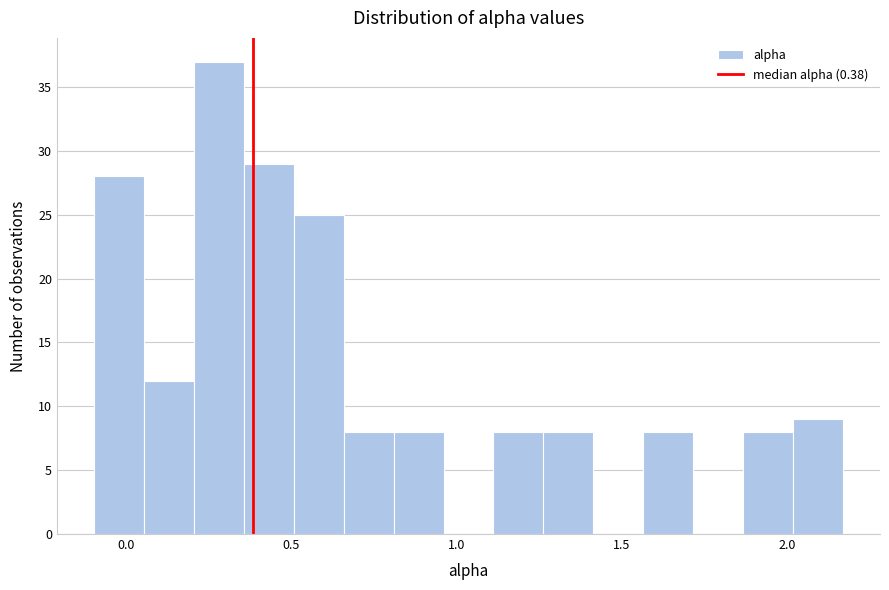

Around what value on the x-axis is the tallest bar? Give the approximate position of its centre, as read against the axis.

0.30